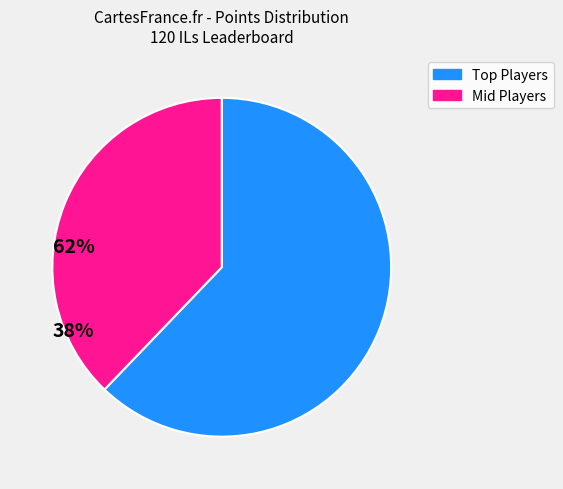

Does any single category account for the majority?

Yes